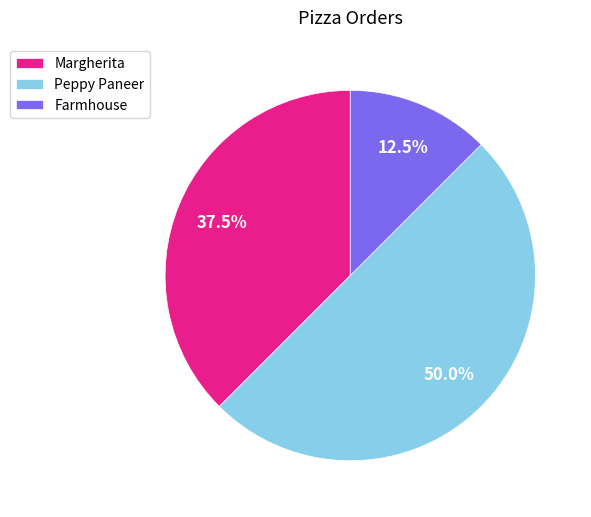

Rank the categories by value from lowest to highest.

Farmhouse, Margherita, Peppy Paneer